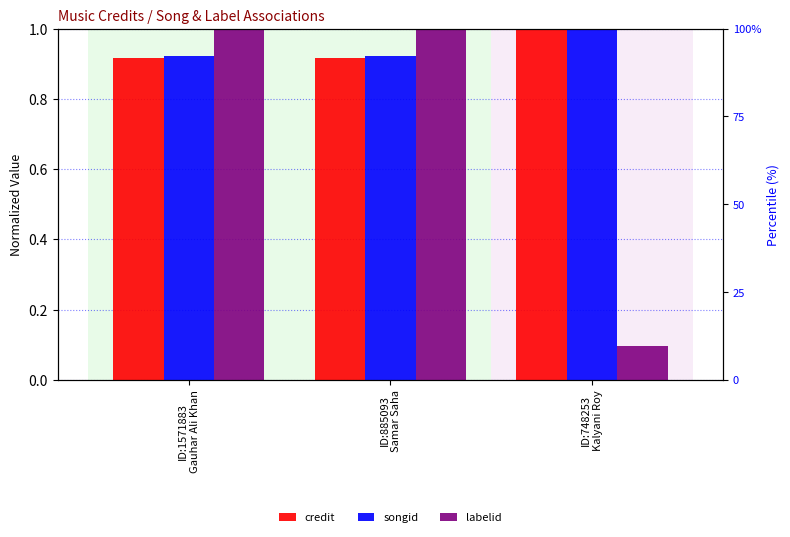

Reading left to right, transcribe all the data shown in this chart.

credit: ID:1571883
Gauhar Ali Khan=0.9	ID:885093
Samar Saha=0.9	ID:748253
Kalyani Roy=1.0
songid: ID:1571883
Gauhar Ali Khan=0.9	ID:885093
Samar Saha=0.9	ID:748253
Kalyani Roy=1.0
labelid: ID:1571883
Gauhar Ali Khan=1.0	ID:885093
Samar Saha=1.0	ID:748253
Kalyani Roy=0.1